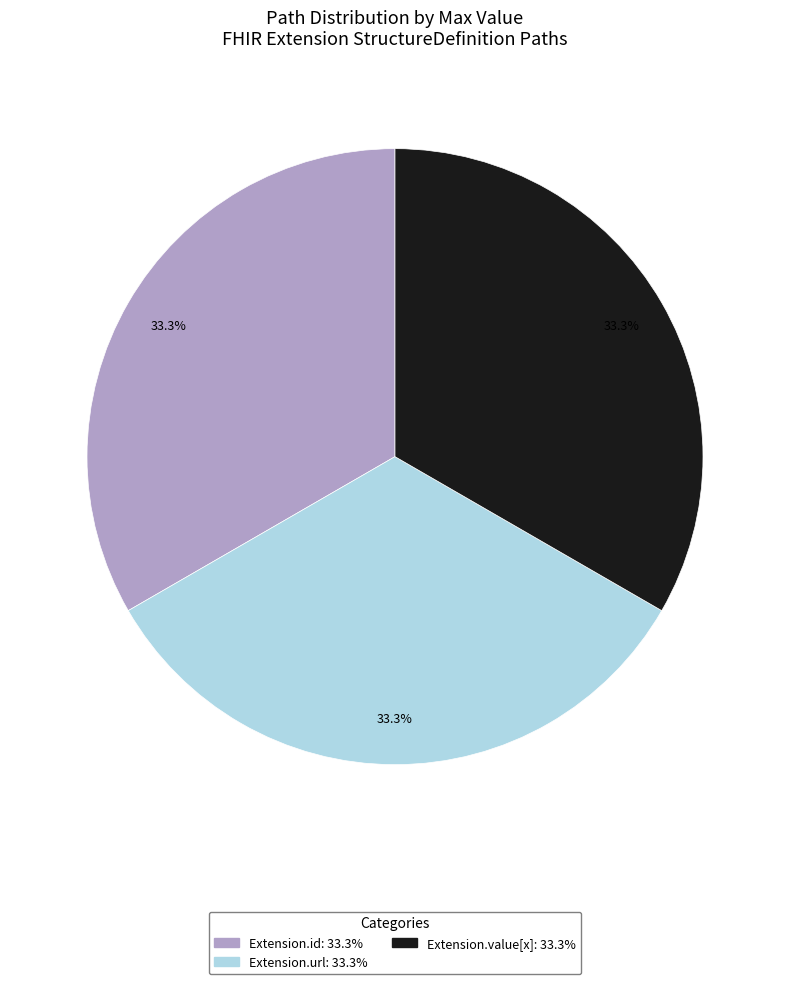

Does any single category account for the majority?

No